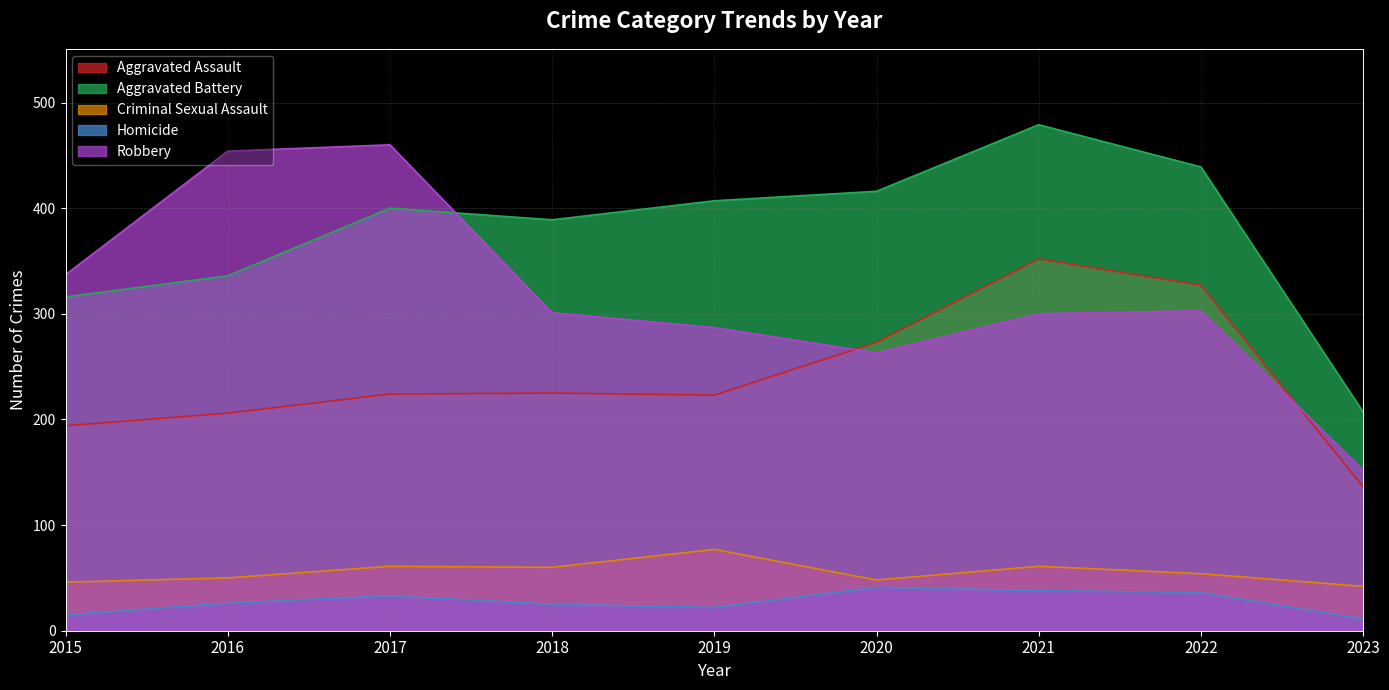

What is the difference between the maximum and minimum values in the Homicide series?

30